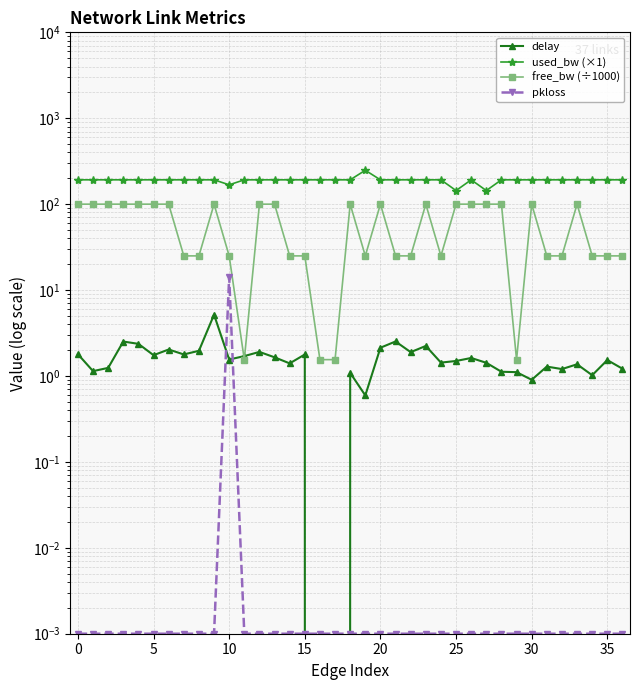

Is this an area chart (filled region under the line)?

No